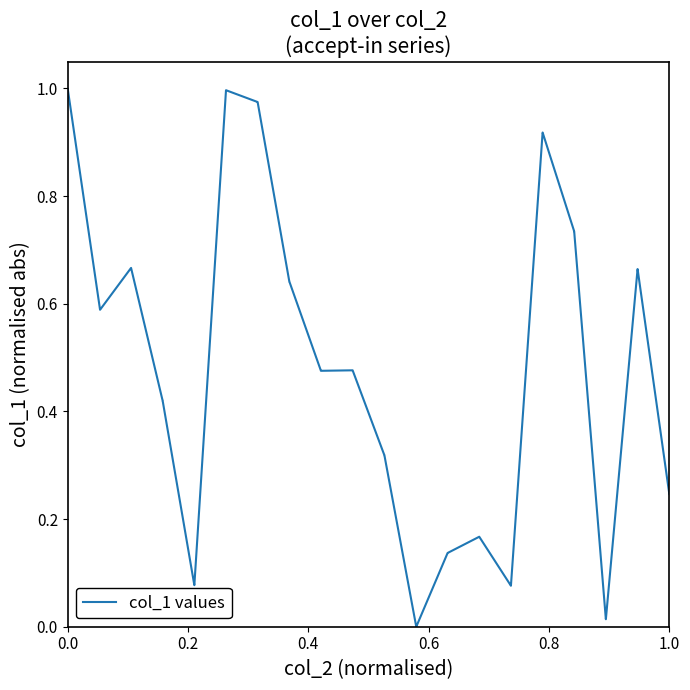

Does the chart display data point markers on the line(s)?

No